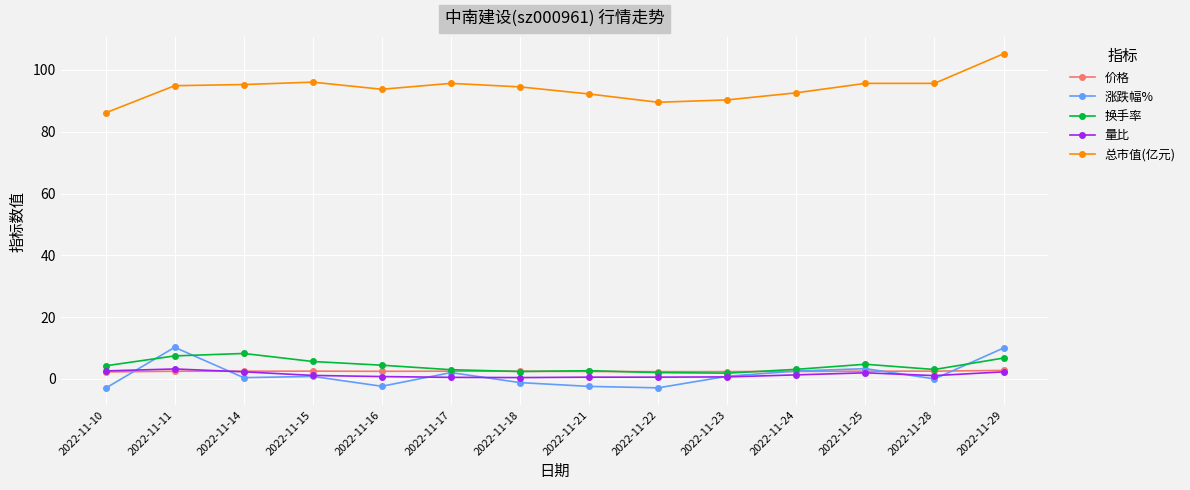

True or false: 量比 has more than 0 points higher than both neighbors.

True